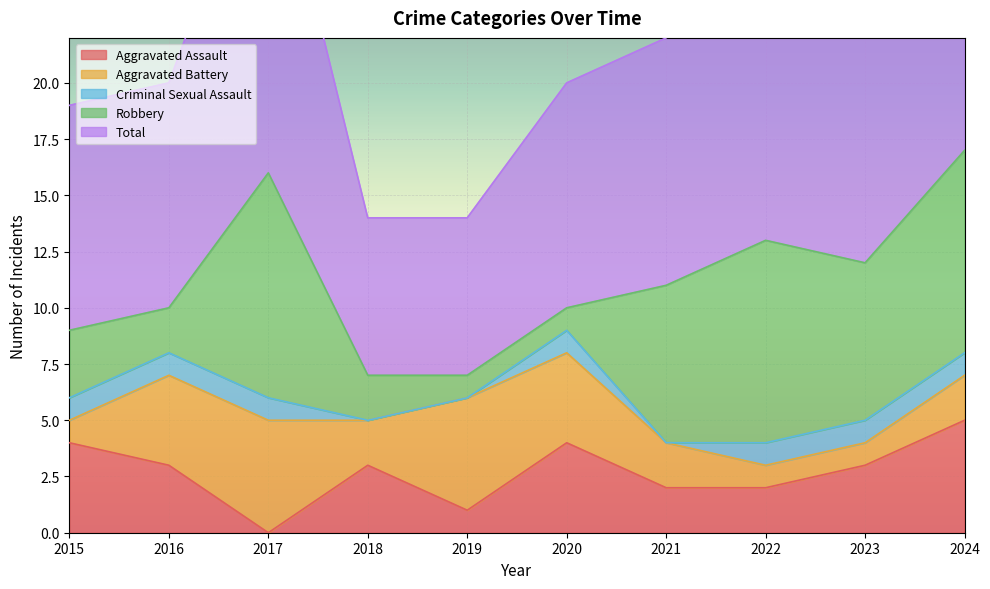

True or false: Total and Criminal Sexual Assault intersect in this chart.

False